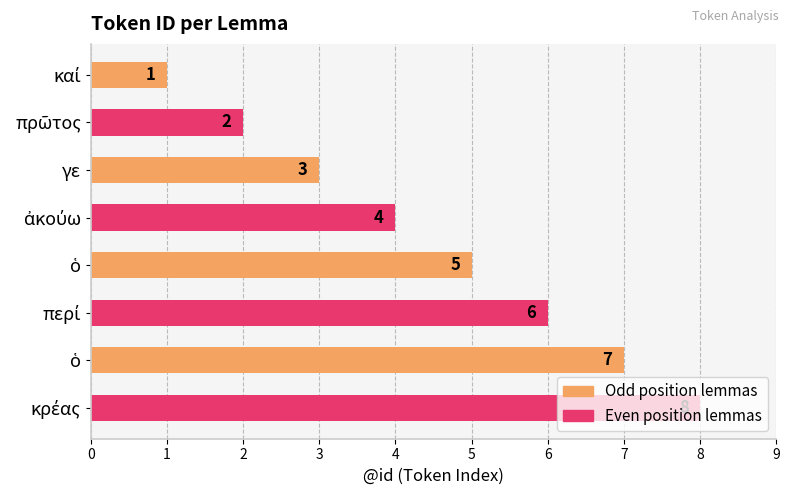

How many data points are less than 5?

4